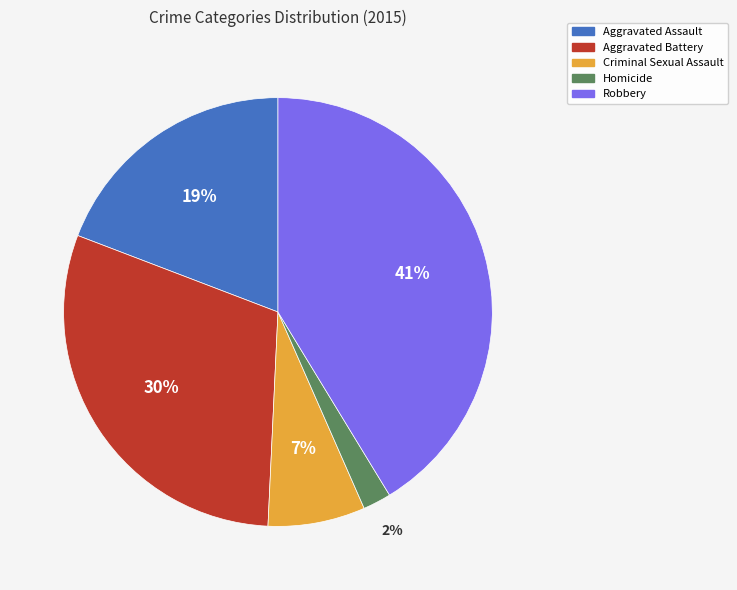

Is there a majority slice in this chart?

No